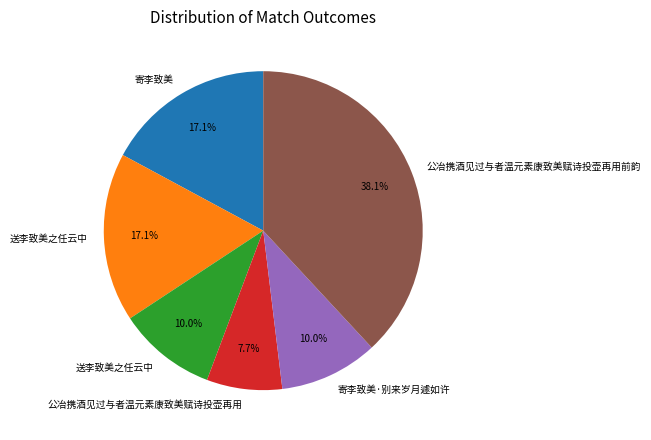

Is there a majority slice in this chart?

No